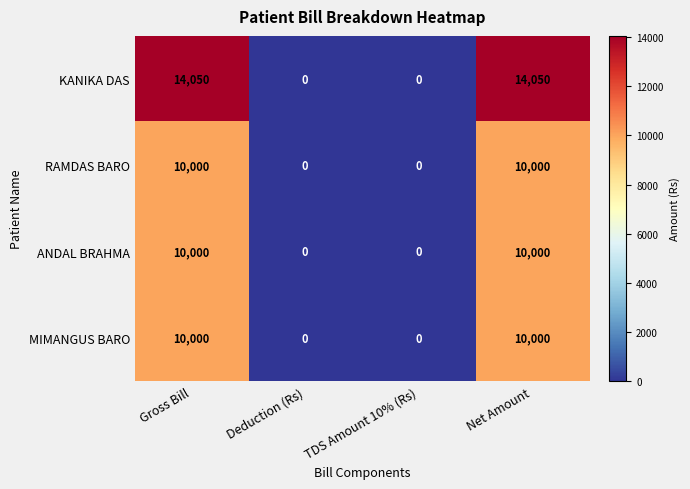

At how many categories does at least one series exceed 6746?

2